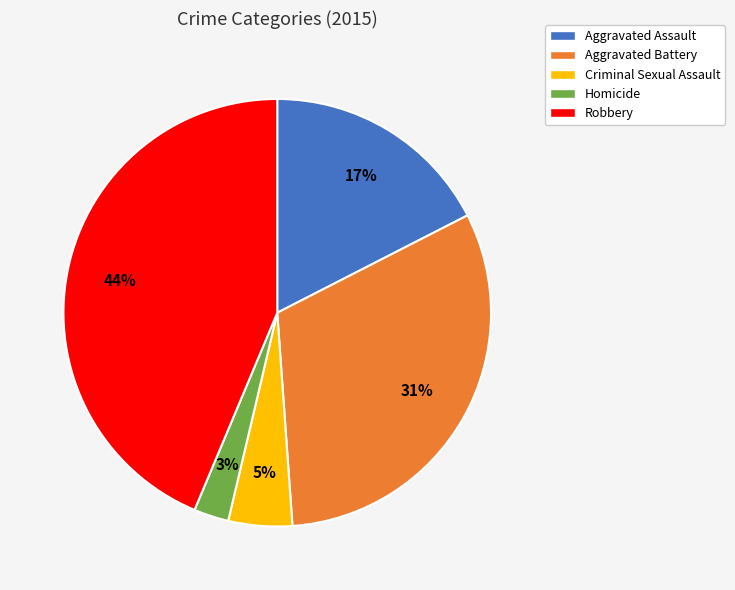

To the nearest percent, what is the difference between the largest and smallest slice percentages?

41%